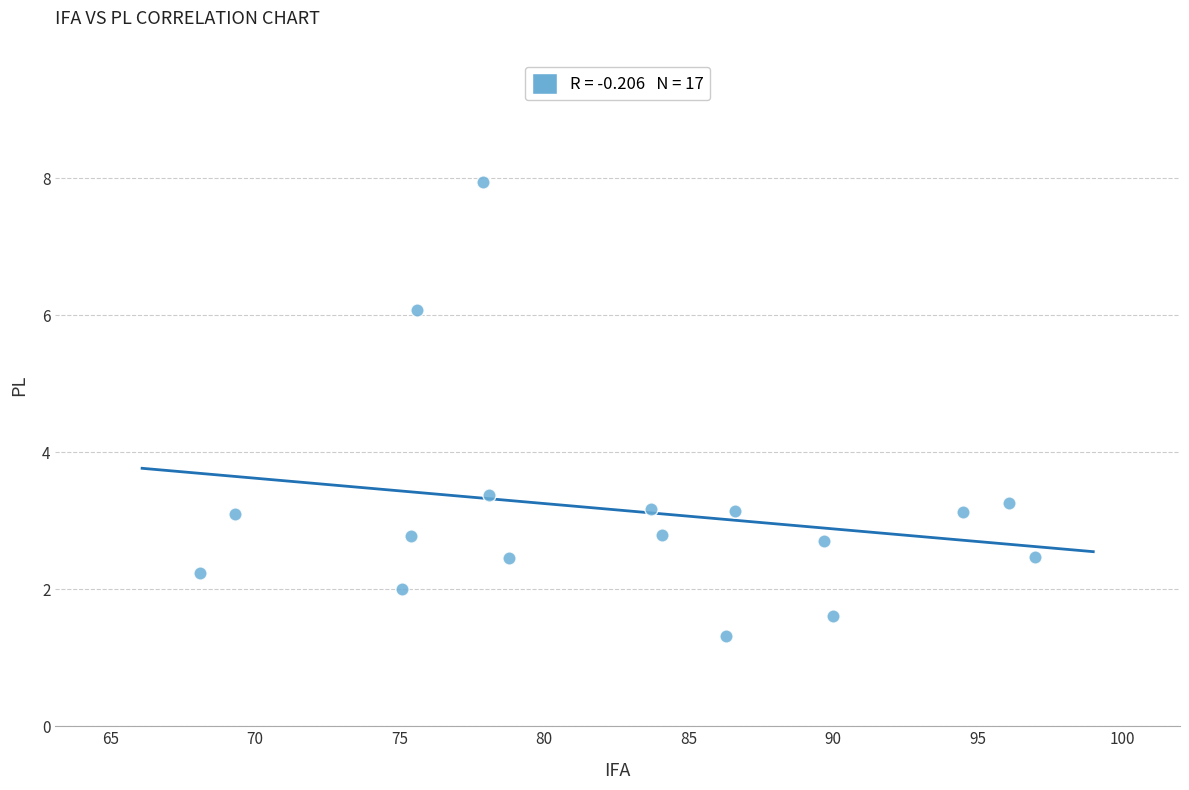

What is the range of X values (max minus min)?

28.9